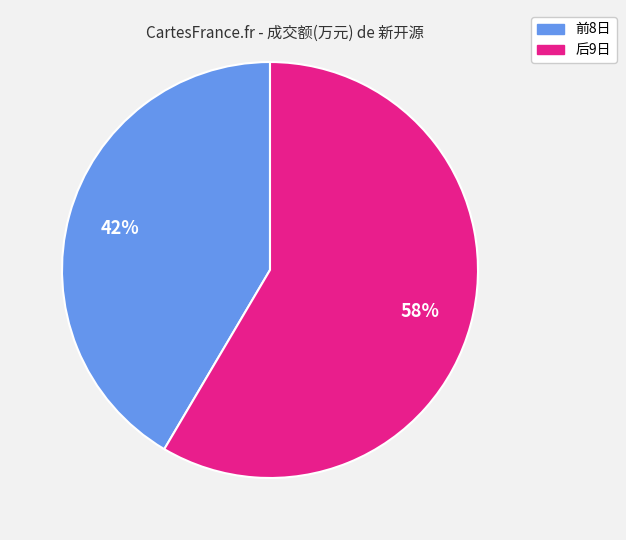

Is there a majority slice in this chart?

Yes